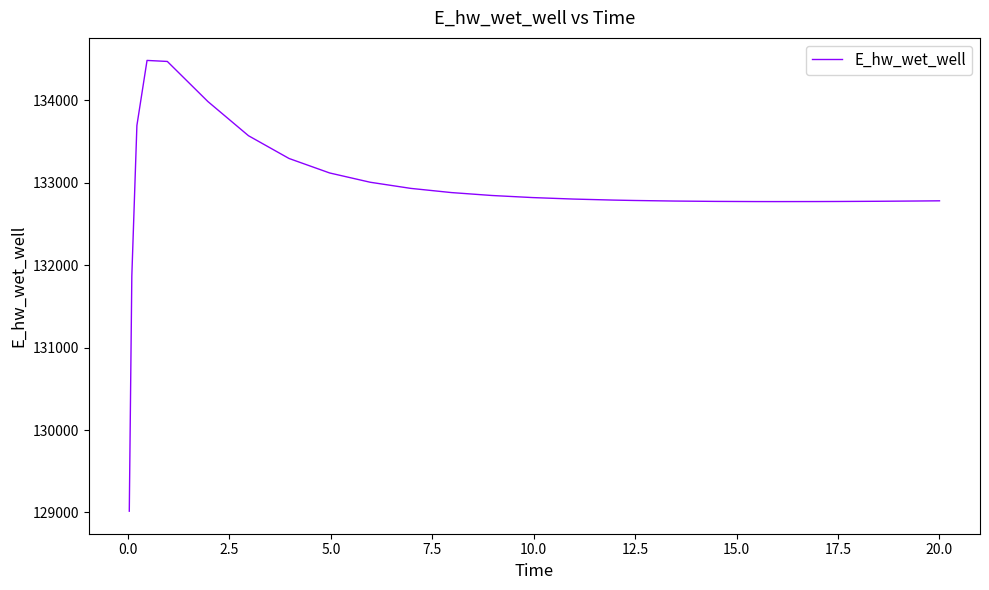

What is the maximum value shown in the chart?

134481.9